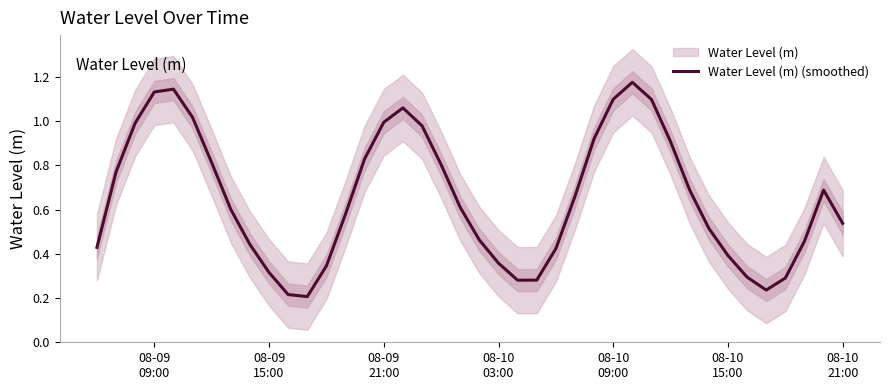

True or false: the data has more than 2 interior local peaks.

True